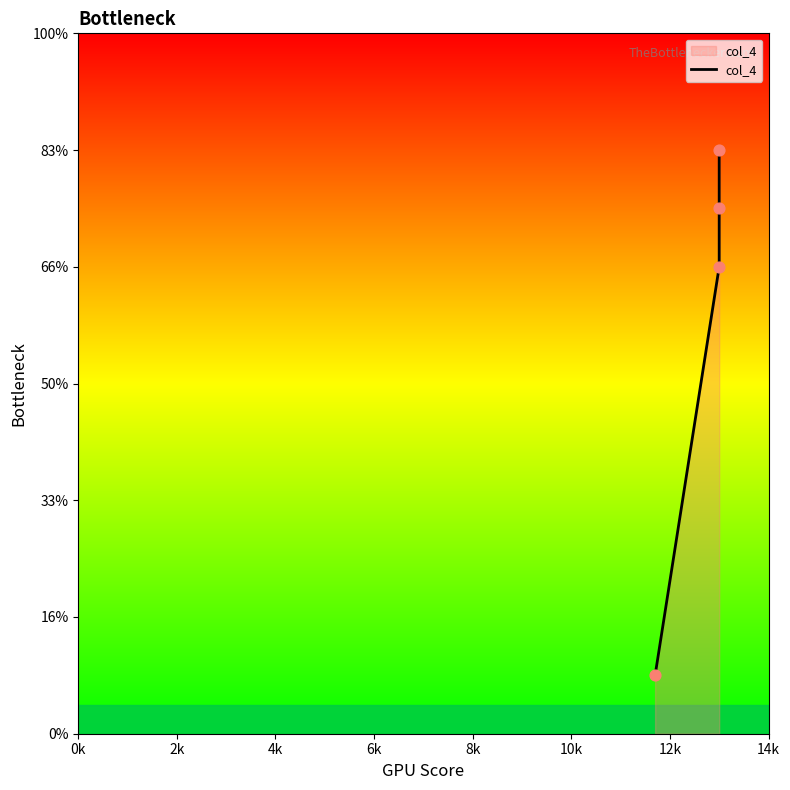

Between 2k and 6k, which is larger?

6k